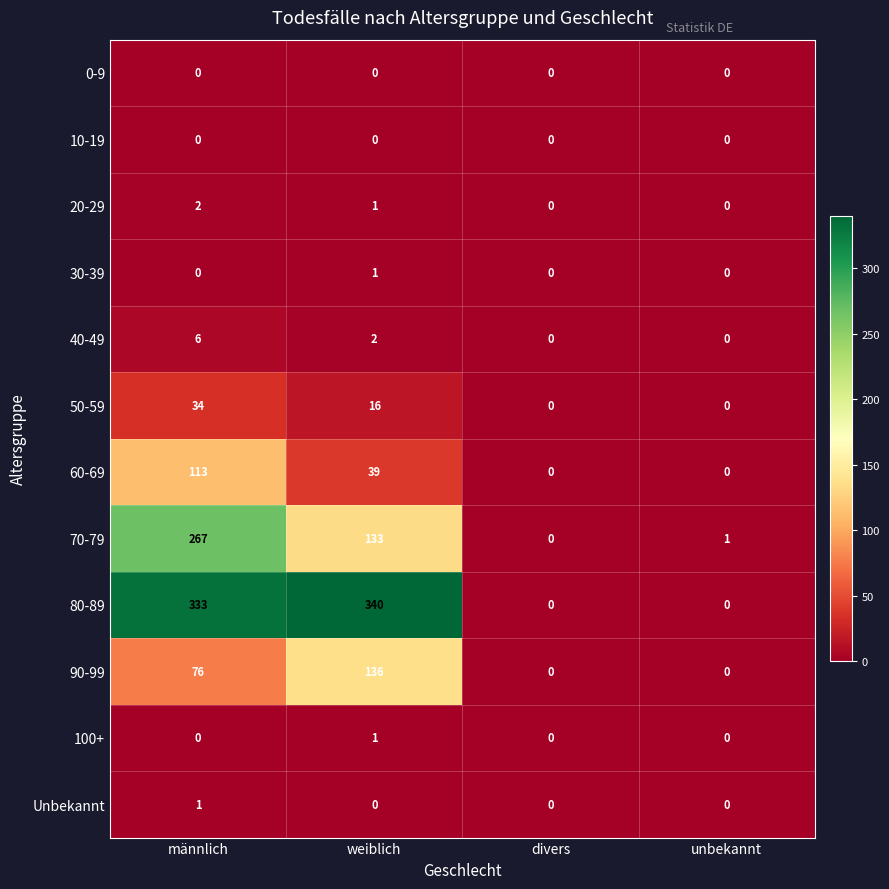

The 50-59 series shows 45 at männlich. True or false?

False